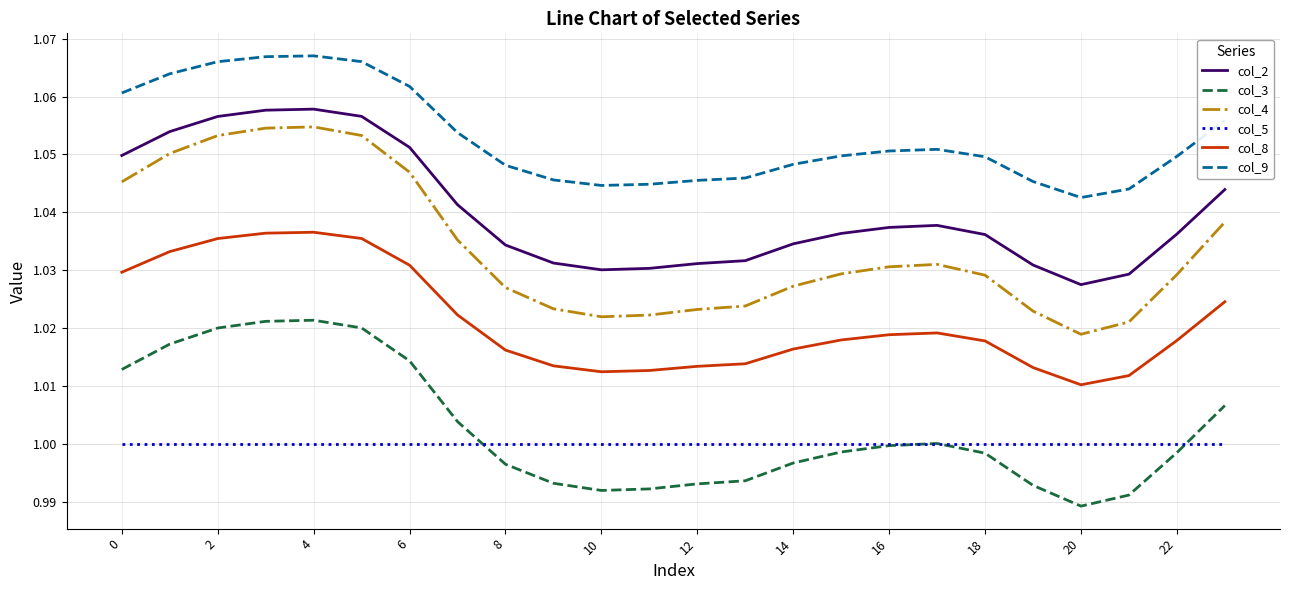

True or false: col_9 and col_5 cross at least once.

False